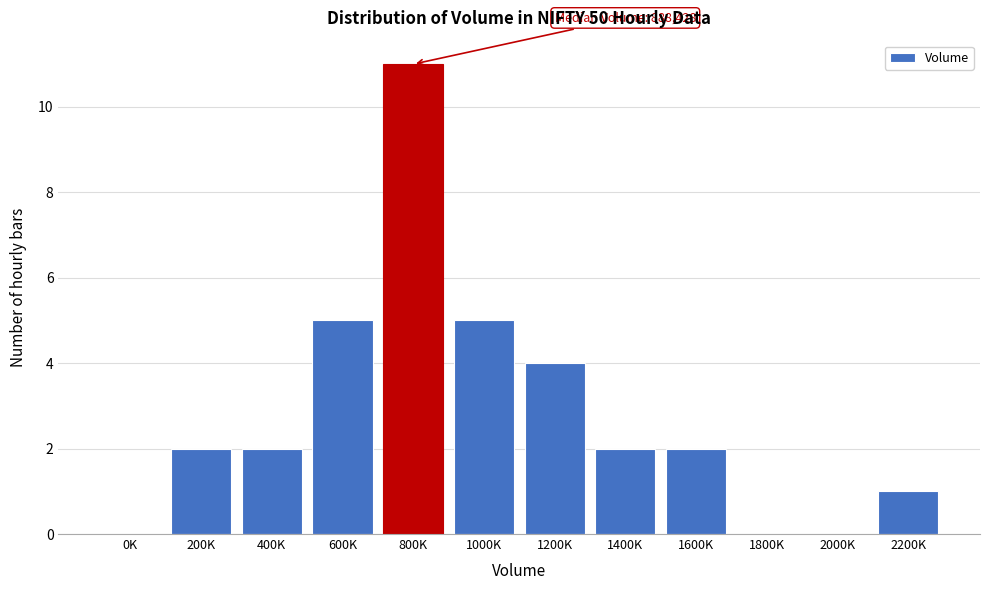

Reading left to right, what are all the values shown in this chart?

0K=0	200K=2	400K=2	600K=5	800K=11	1000K=5	1200K=4	1400K=2	1600K=2	1800K=0	2000K=0	2200K=1